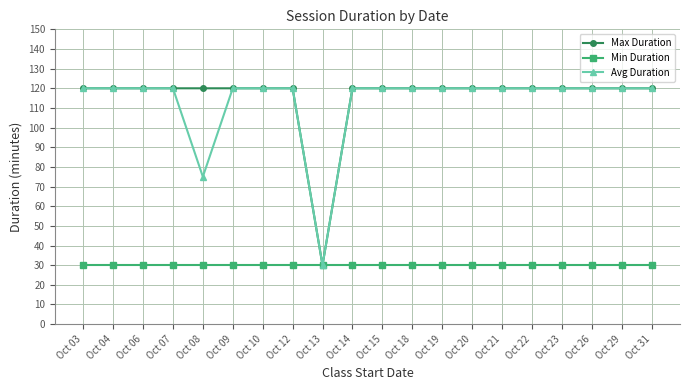

What is the minimum value for Max Duration?

30